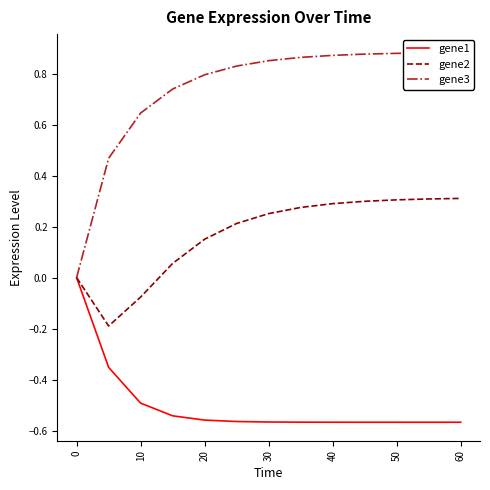

List the series in order of their overall mean, highest first.

gene3, gene2, gene1